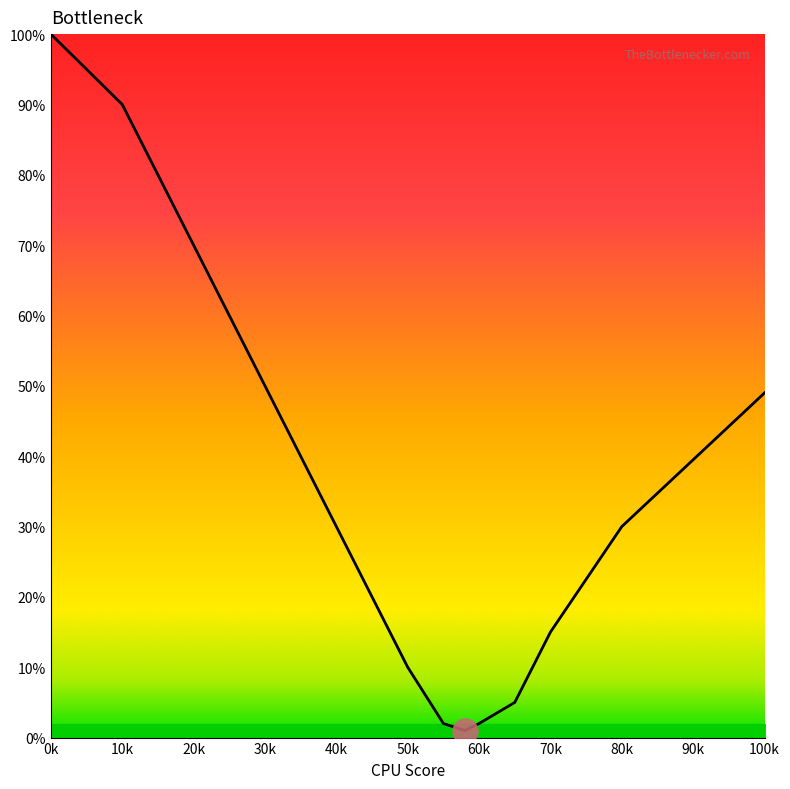

What is the greatest value displayed?

100